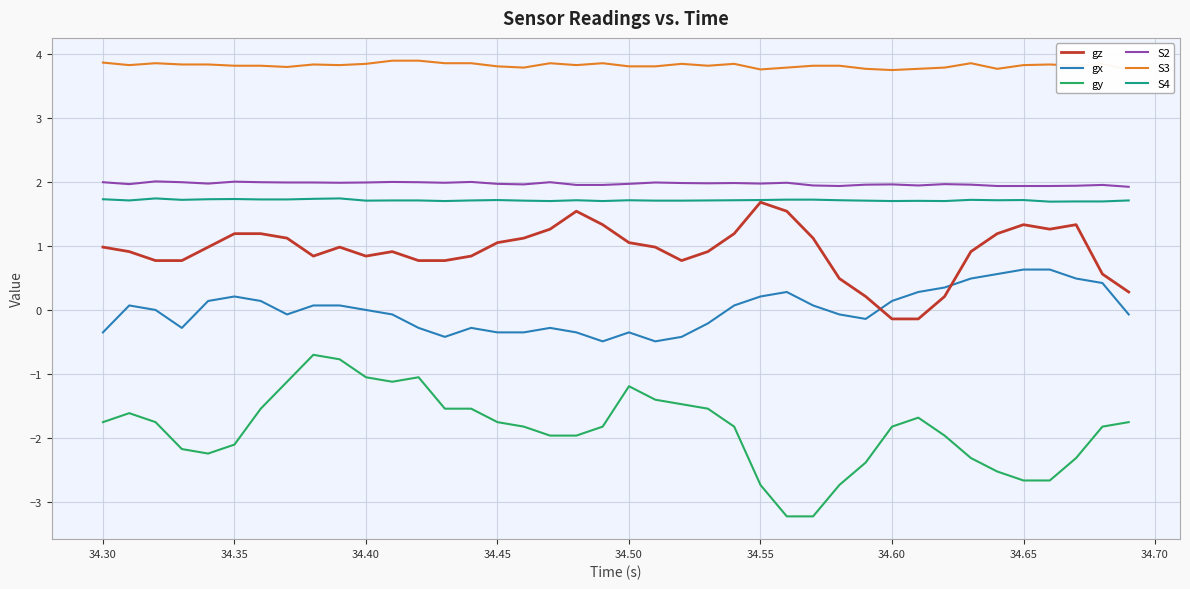

What is the greatest value displayed?

3.9